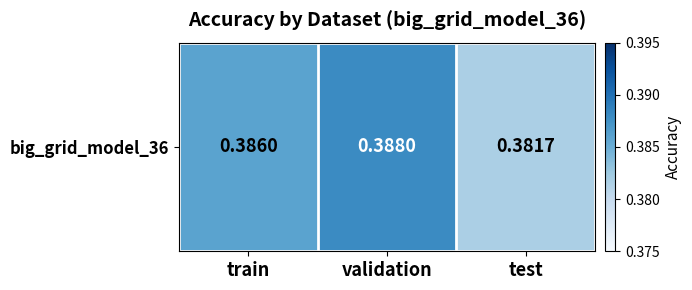

The chart shows a value of 0.5 at validation. True or false?

False